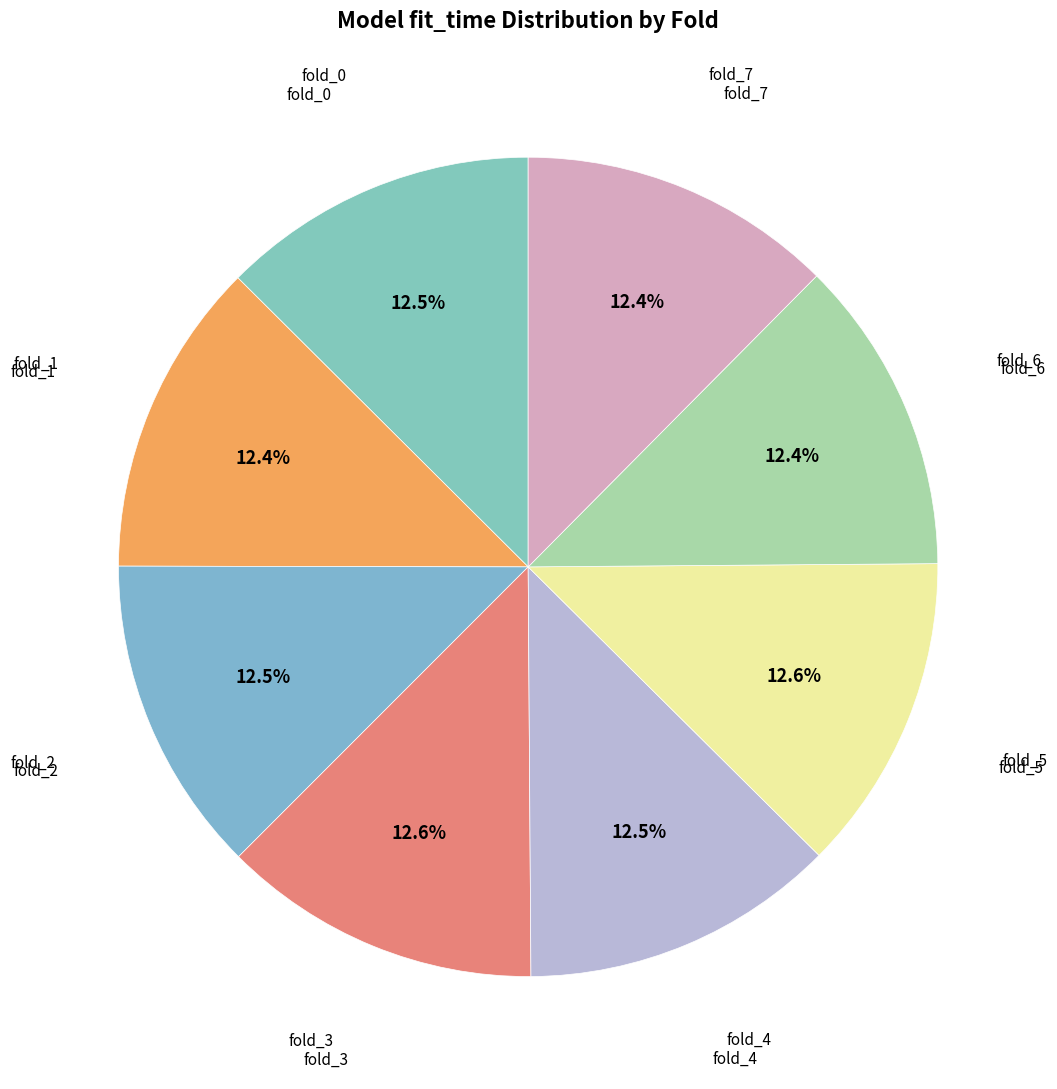

How many segments does this pie chart have?

8